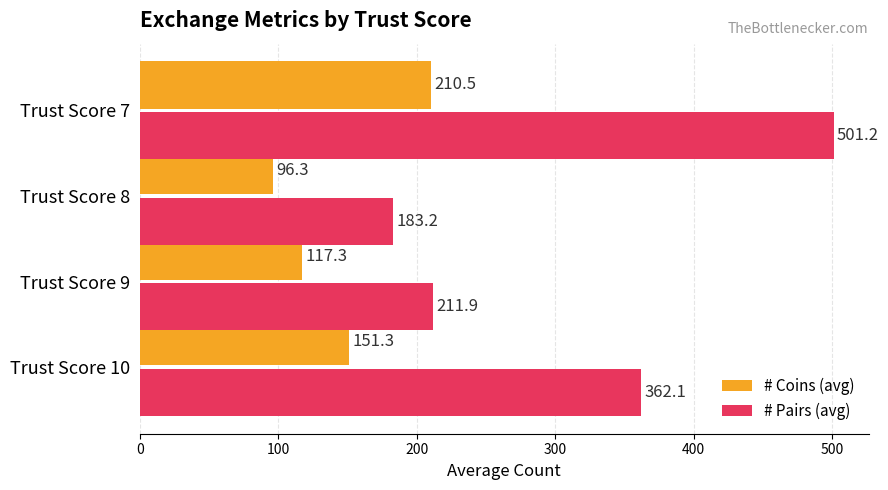

True or false: # Coins (avg) has a value of 117.3 at Trust Score 9.

True